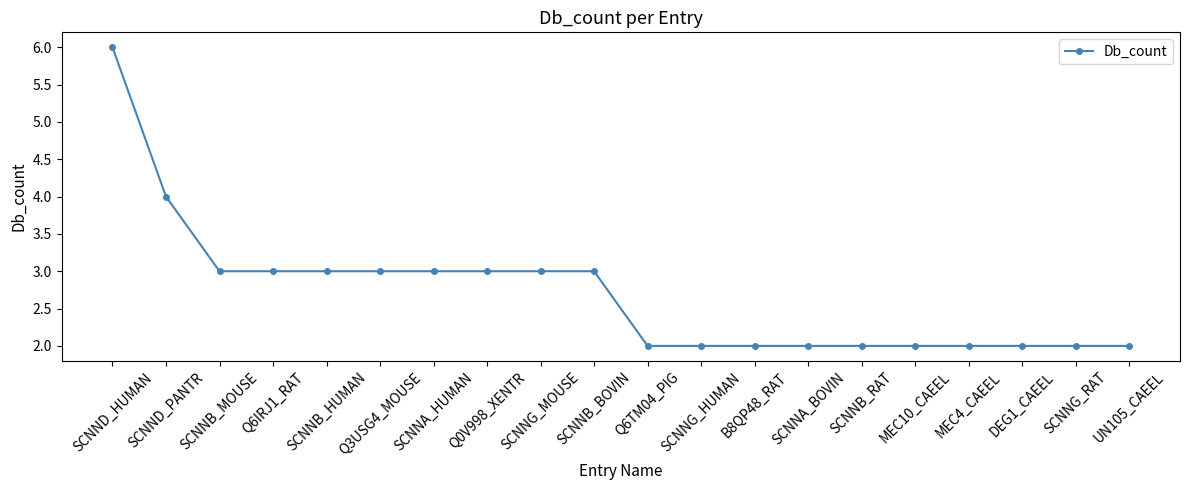

What is the ratio of the value at SCNNB_MOUSE to the value at SCNNG_RAT?

1.5